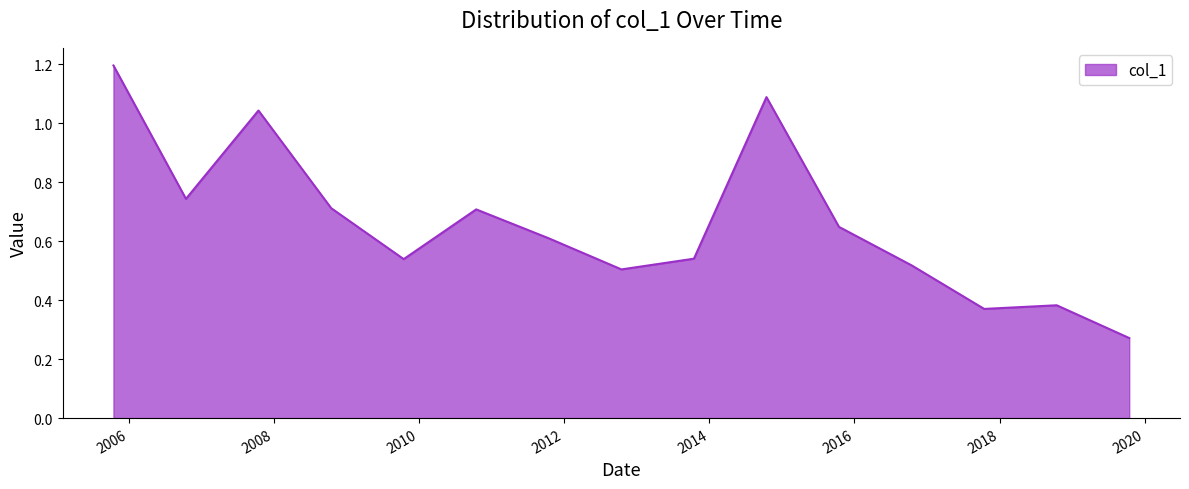

What is the difference between the maximum and minimum values?

0.9